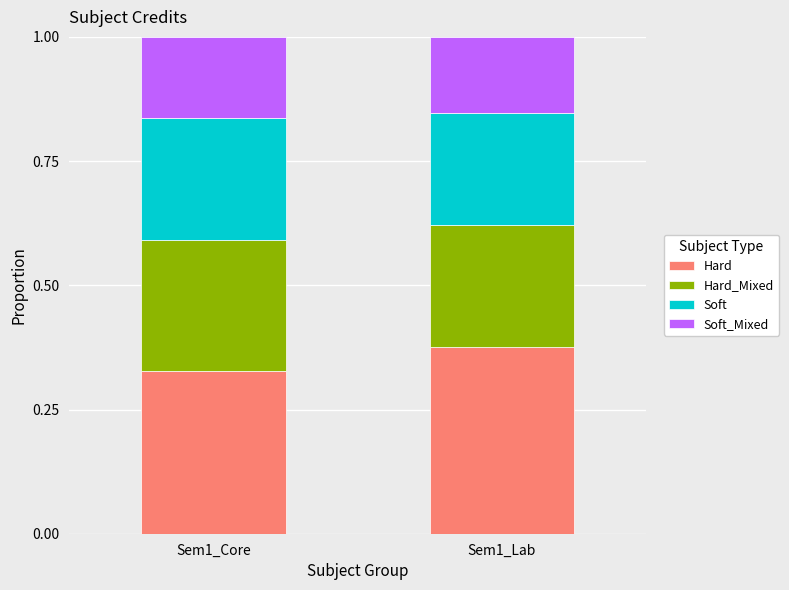

Where is Hard nearest to the value 0?

Sem1_Core